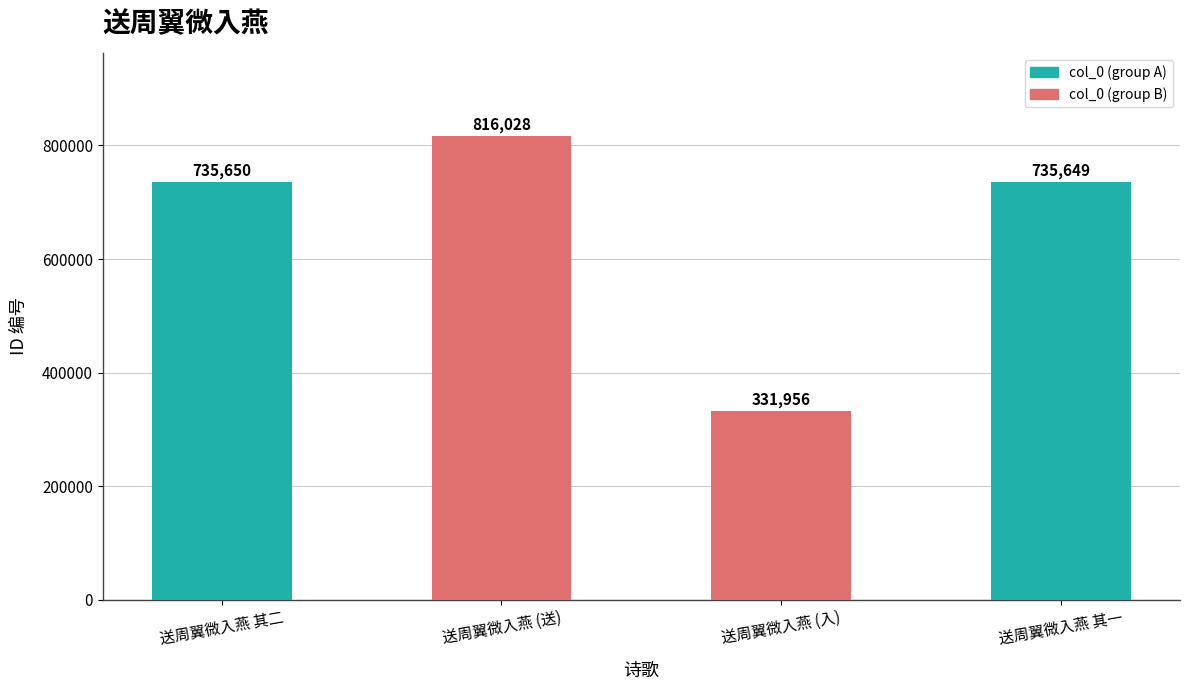

How many bars are there in total?

4